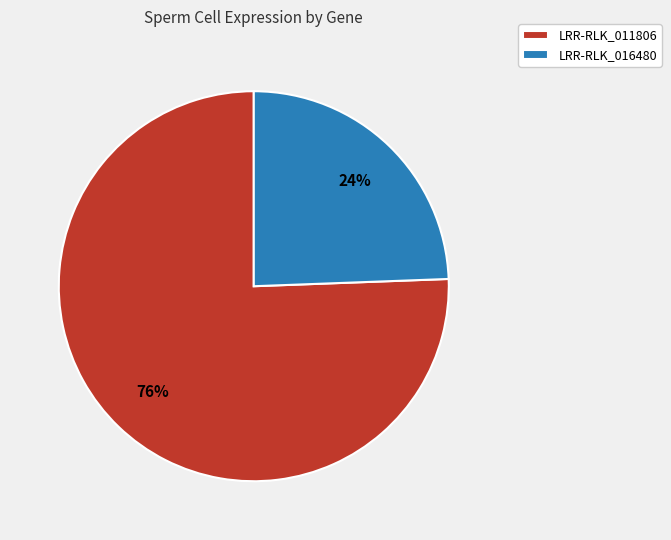

To the nearest percent, what portion does LRR-RLK_016480 represent?

24%